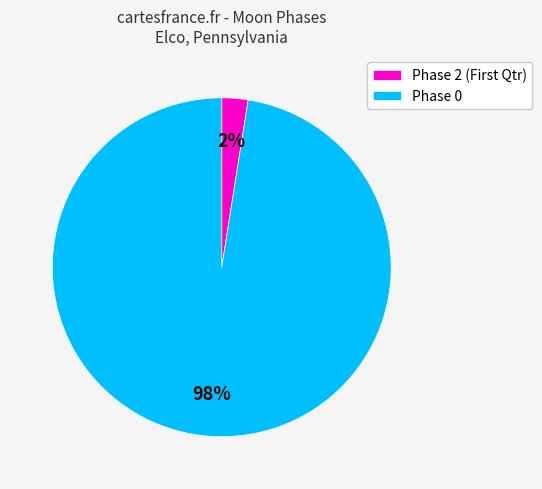

Which slice is the largest?

Phase 0